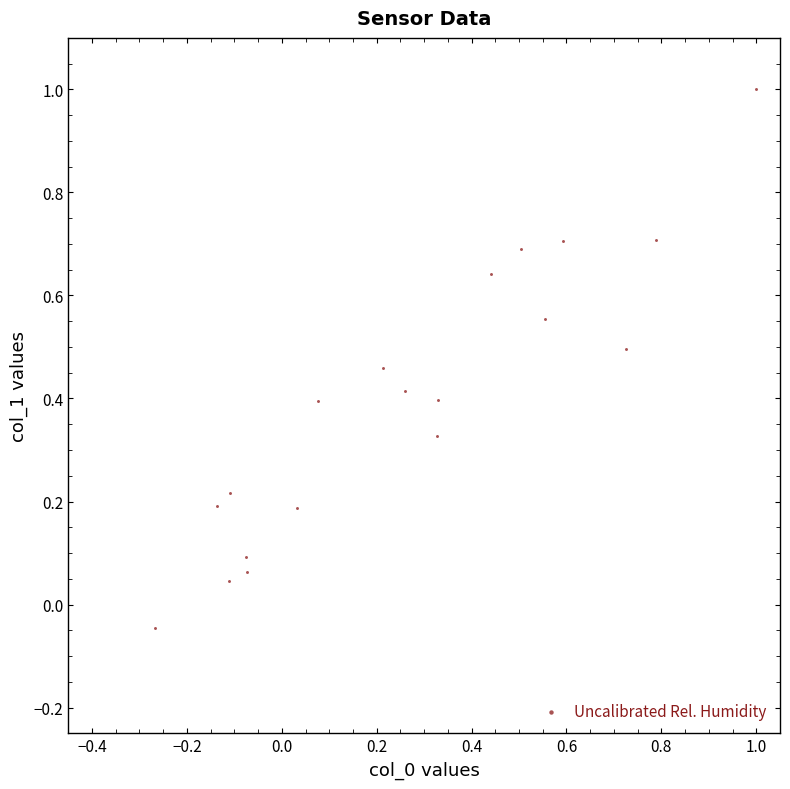

What is the range of Y values (max minus min)?

1.0